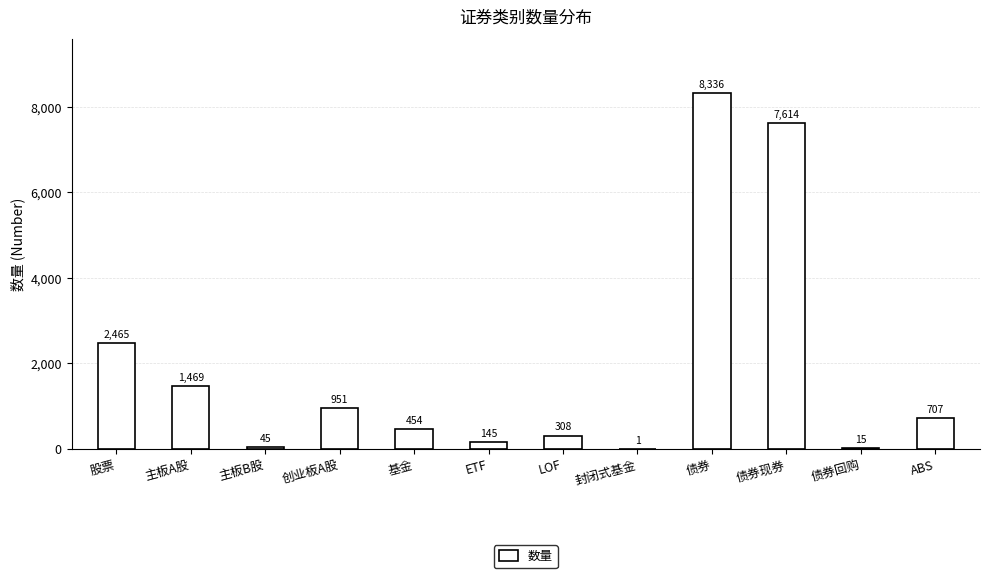

The chart shows a value of 45 at 主板B股. True or false?

True